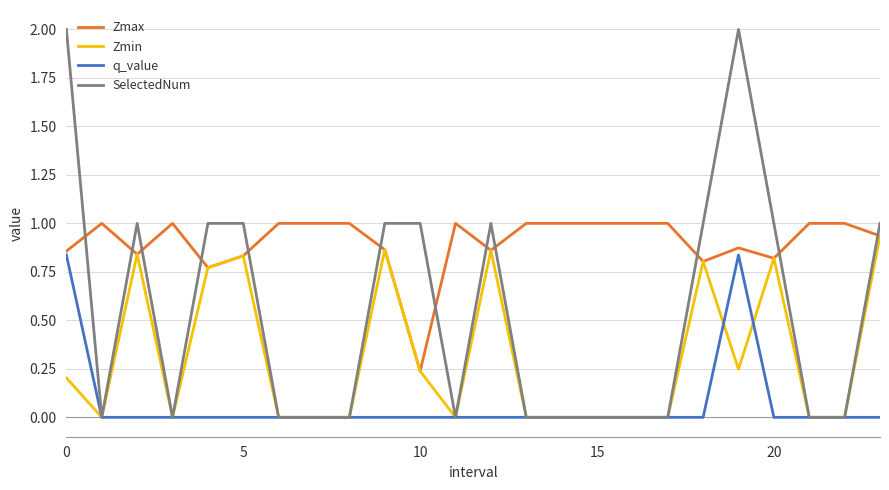

What is the average value of the q_value series?

0.1